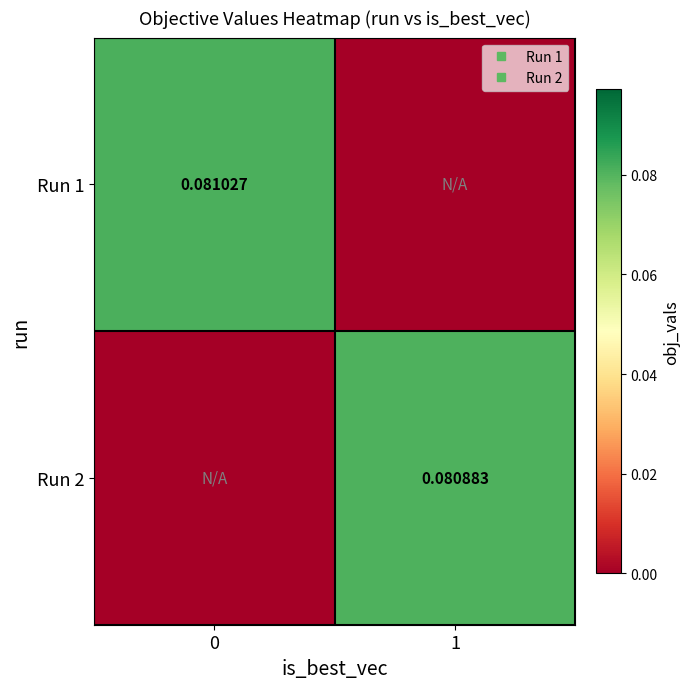

The Run 1 series shows 0.1 at 0. True or false?

True